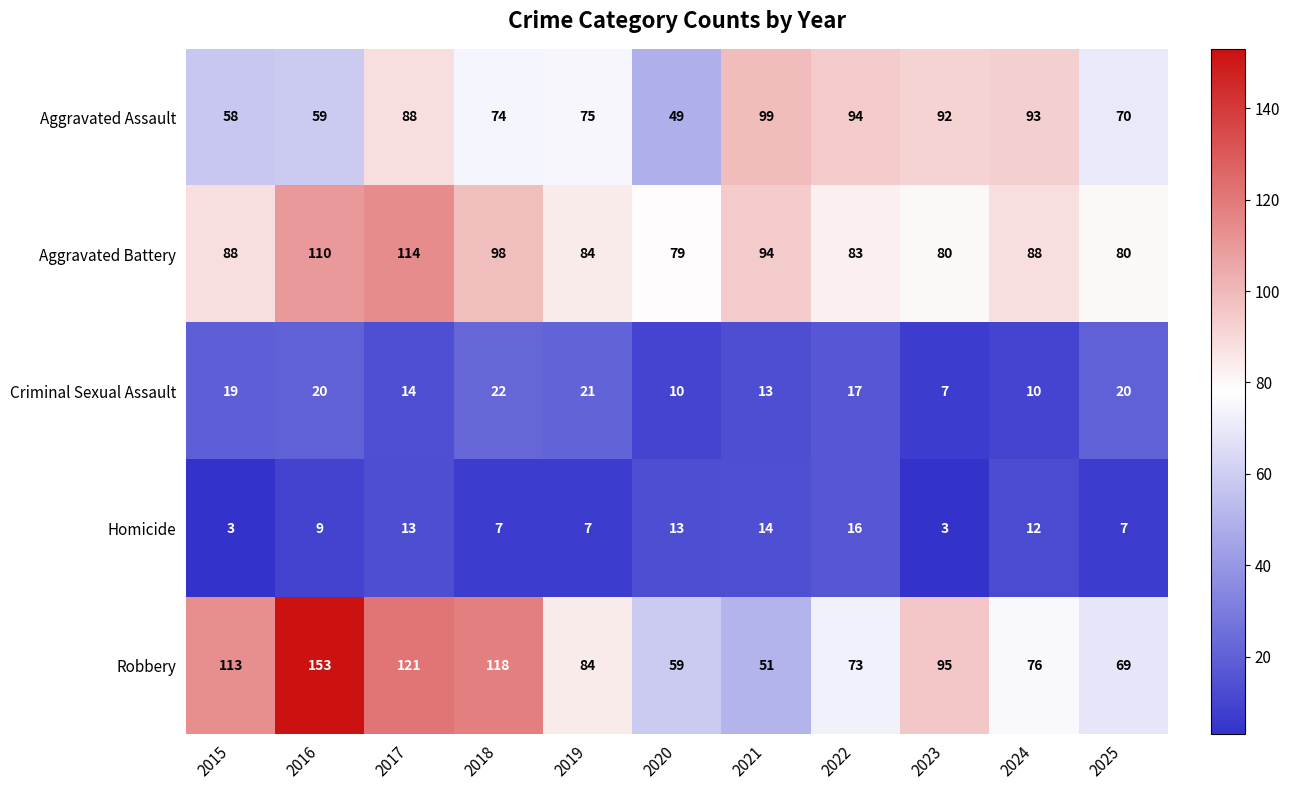

The value of Criminal Sexual Assault at 2021 is 13. True or false?

True